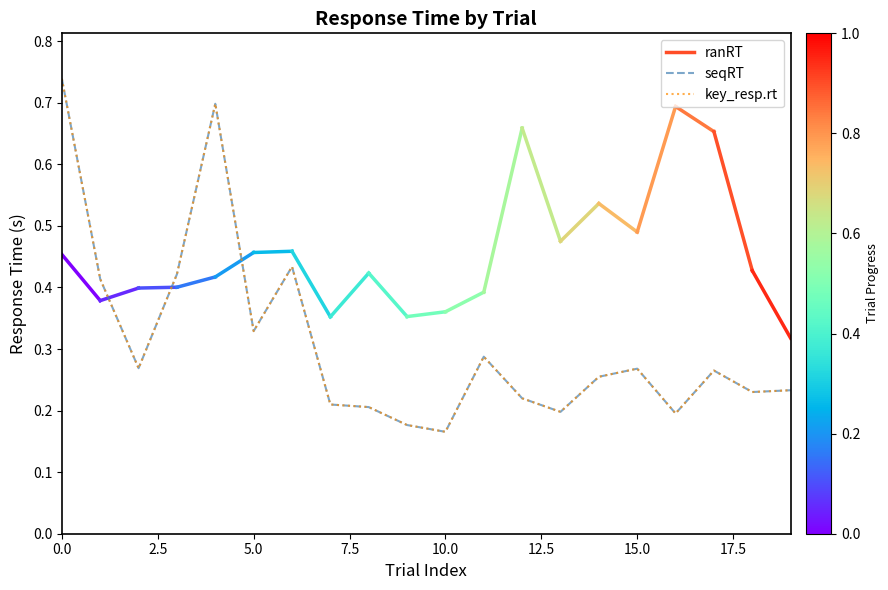

True or false: key_resp.rt and seqRT cross at least once.

False